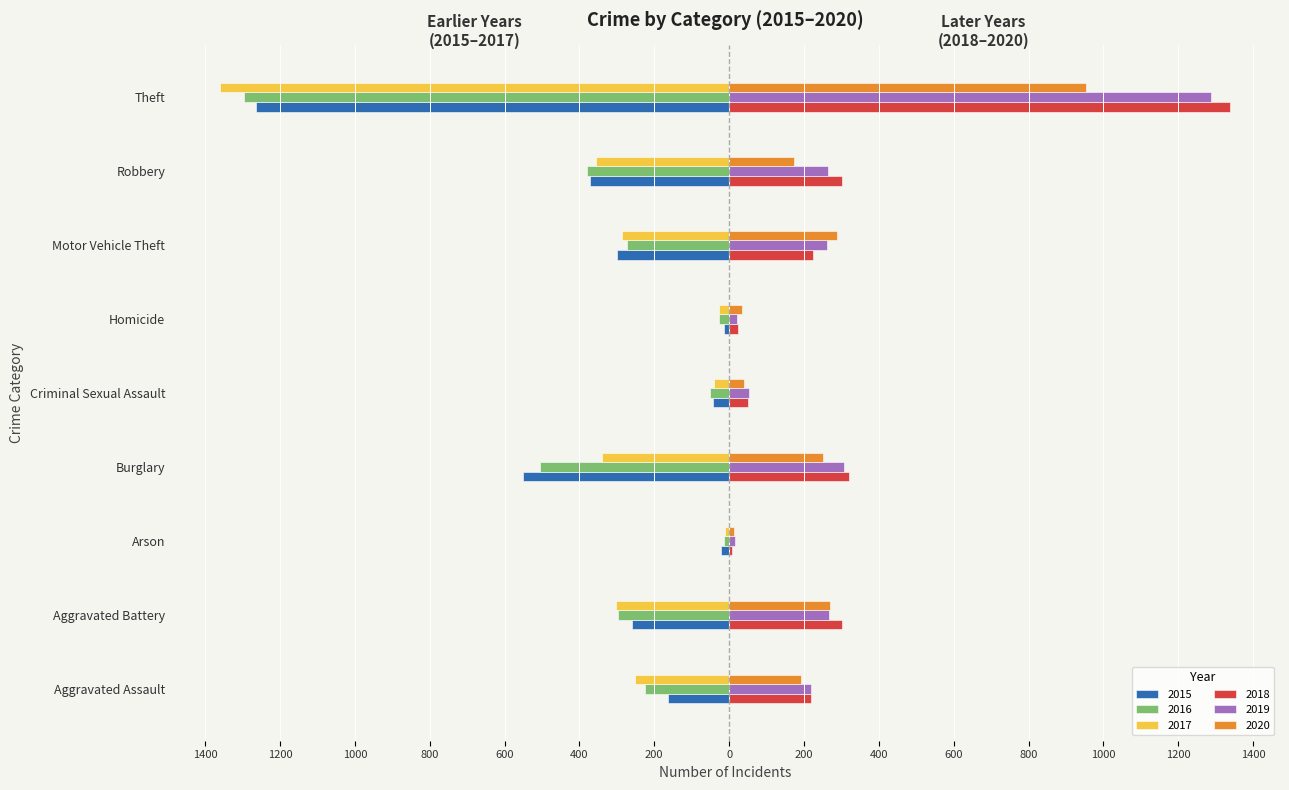

The 2019 series shows 26 at Arson. True or false?

False